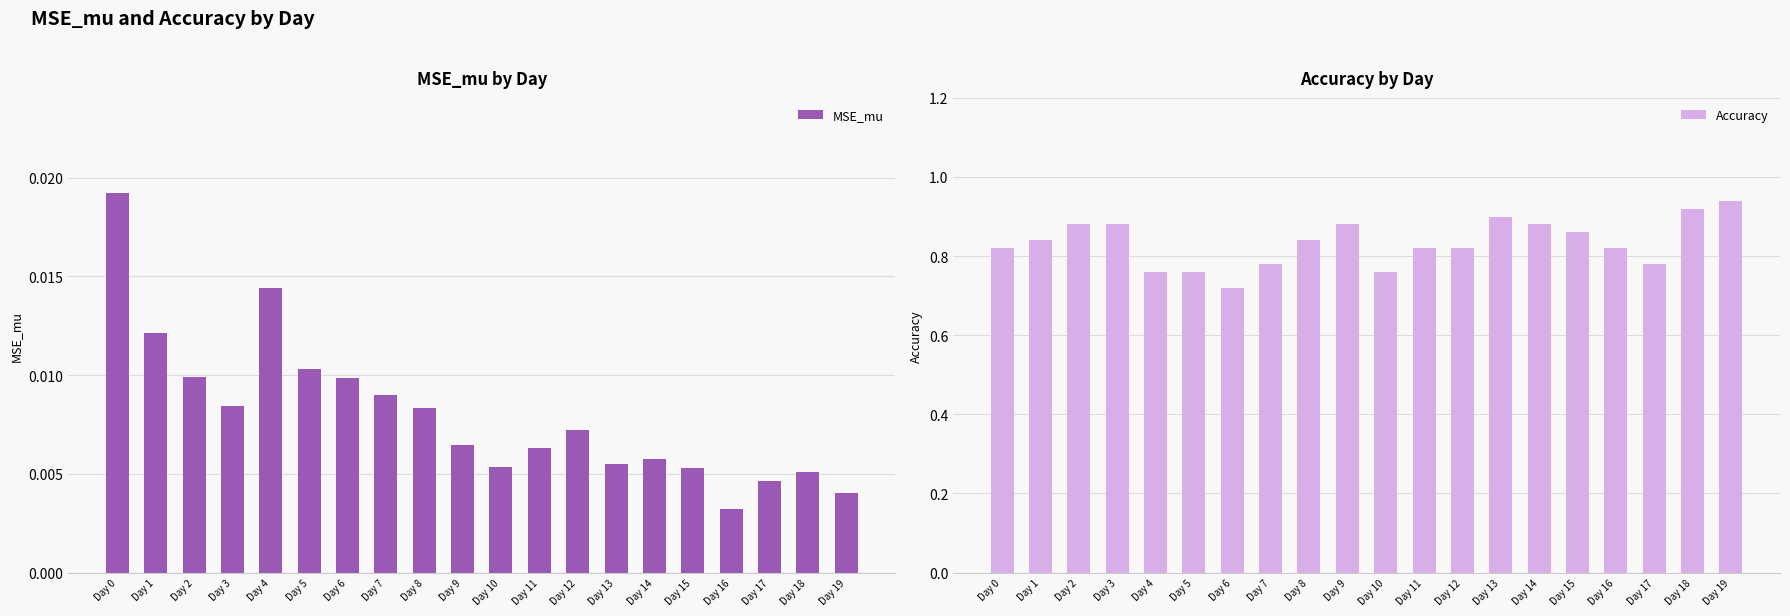

How many groups of bars are there?

20